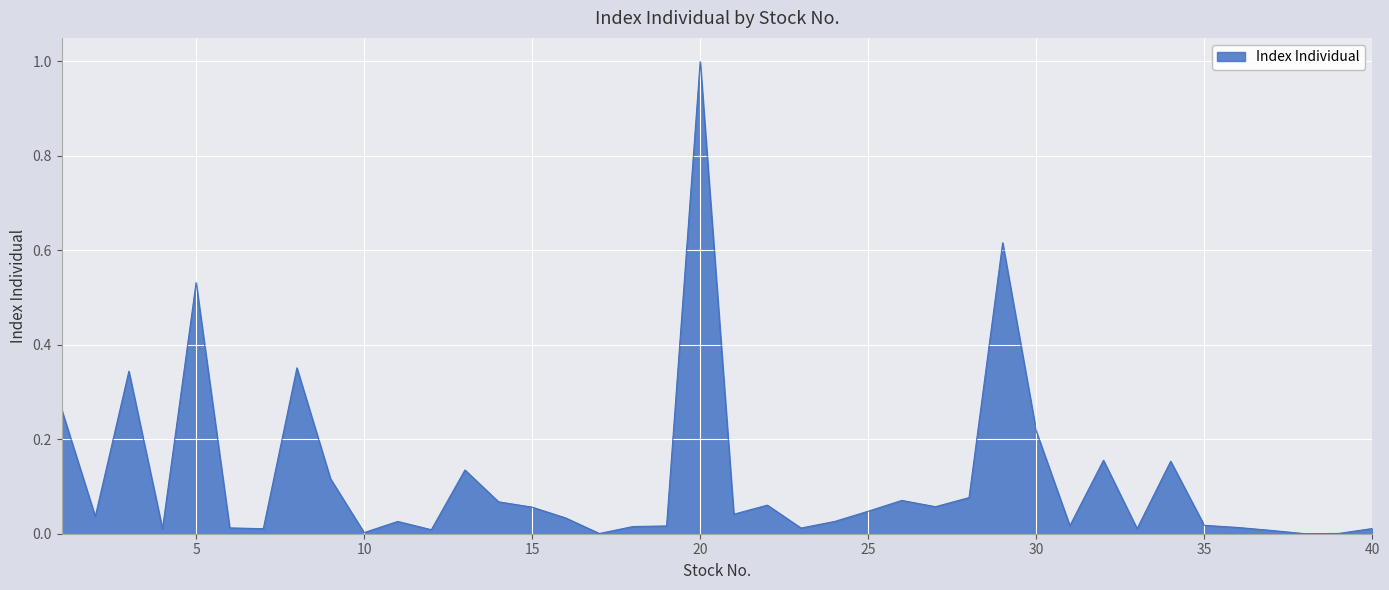

What is the maximum value shown in the chart?

1.0